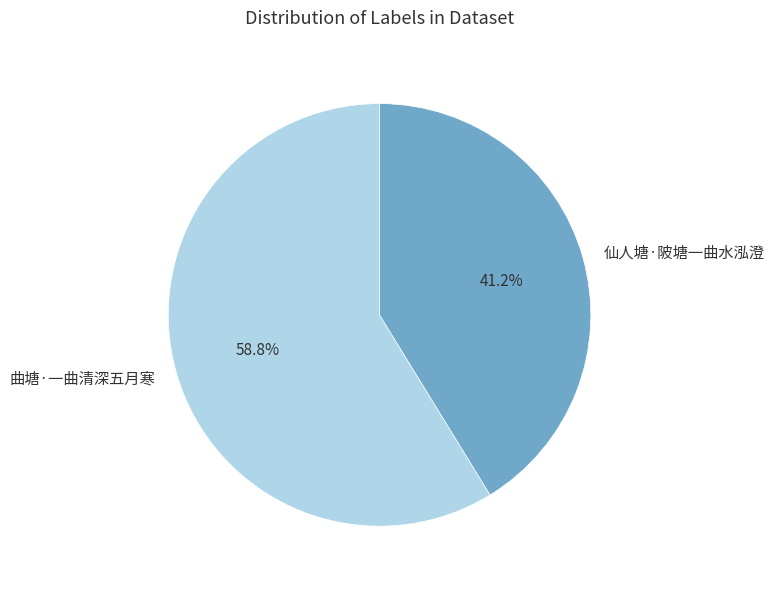

Which slice is the largest?

曲塘·一曲清深五月寒